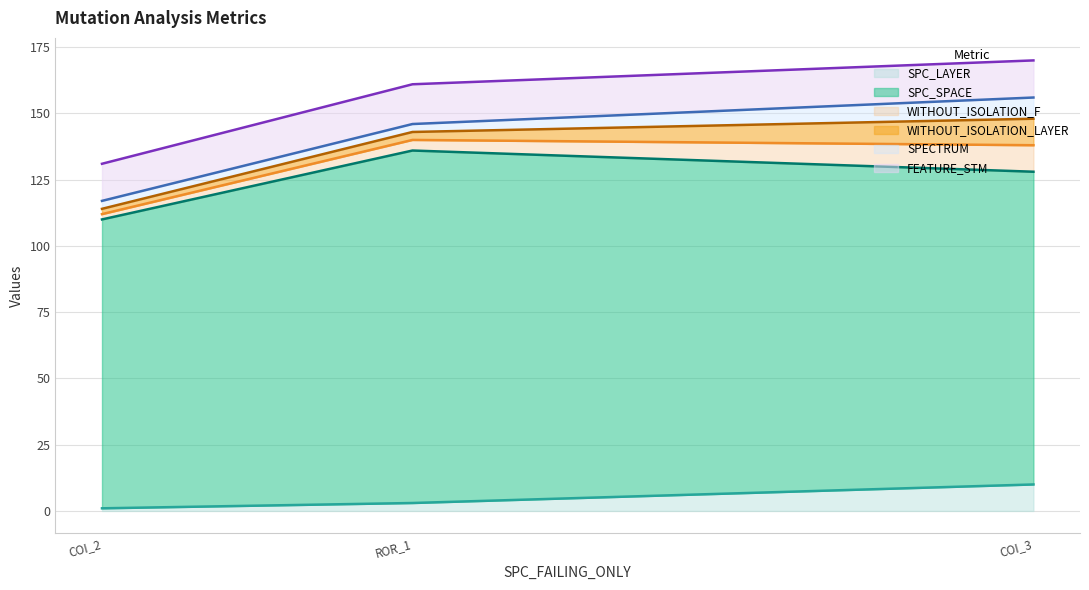

At which label does SPC_LAYER reach its peak?

COI_3